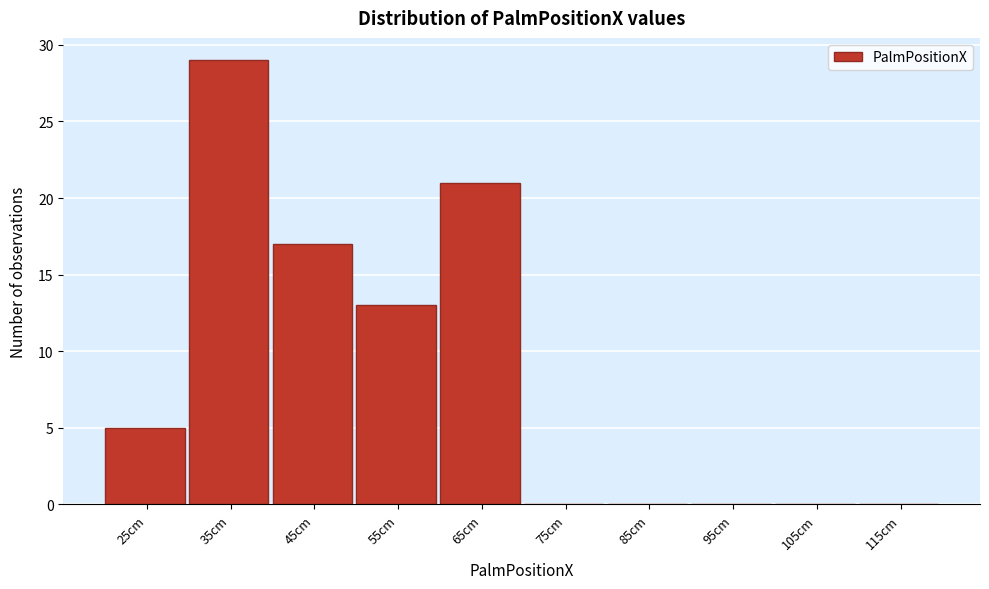

Reading right to left, what are all the values shown in this chart?

115cm=0	105cm=0	95cm=0	85cm=0	75cm=0	65cm=21	55cm=13	45cm=17	35cm=29	25cm=5